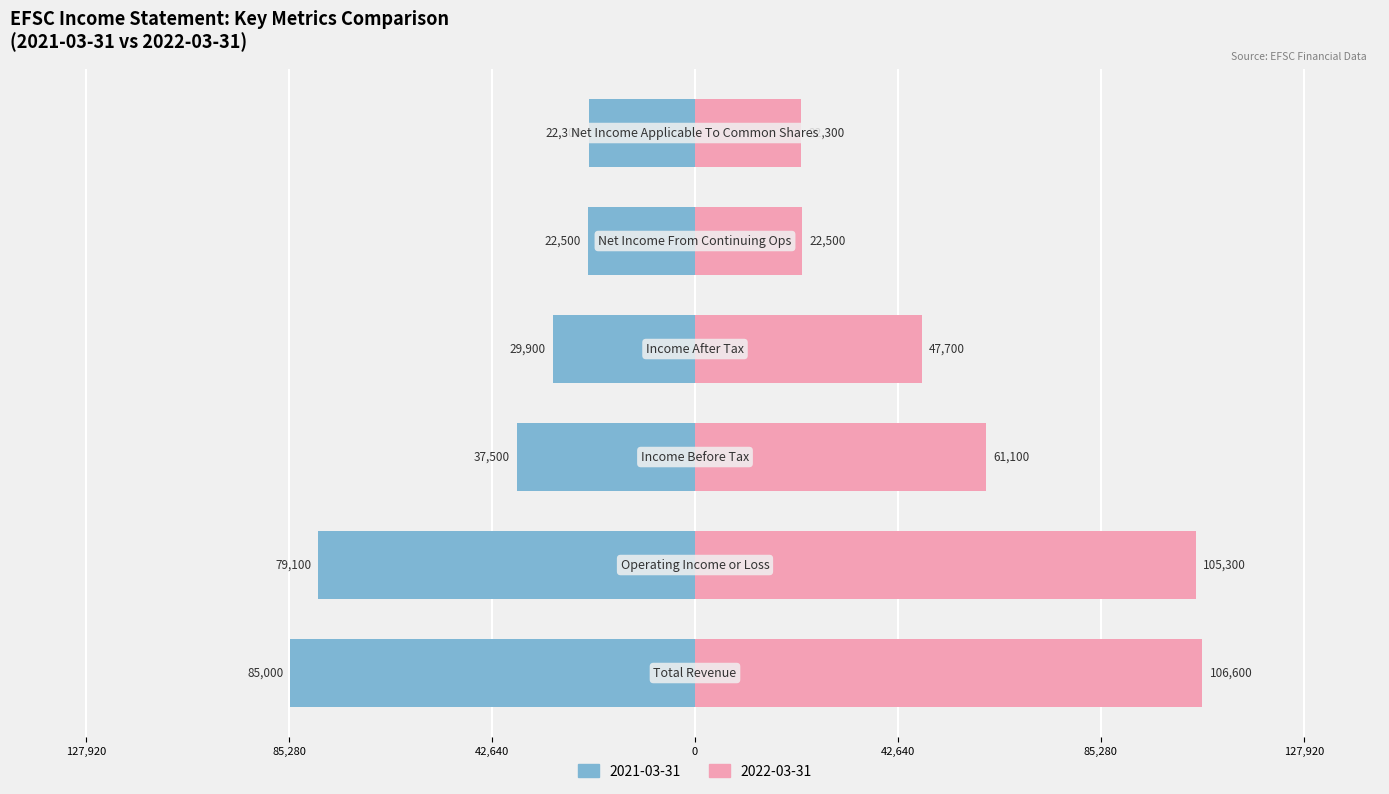

Are the bars grouped side by side (vs. stacked)?

Yes